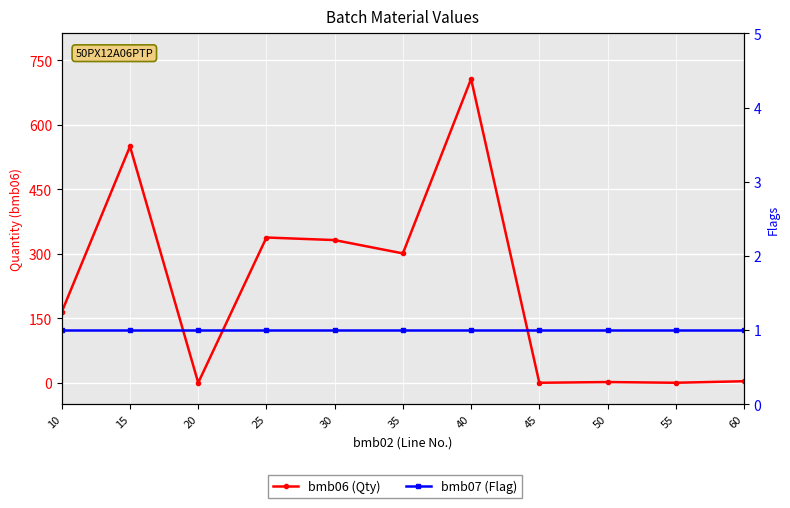

What is the total value across all series at 60?

4.6